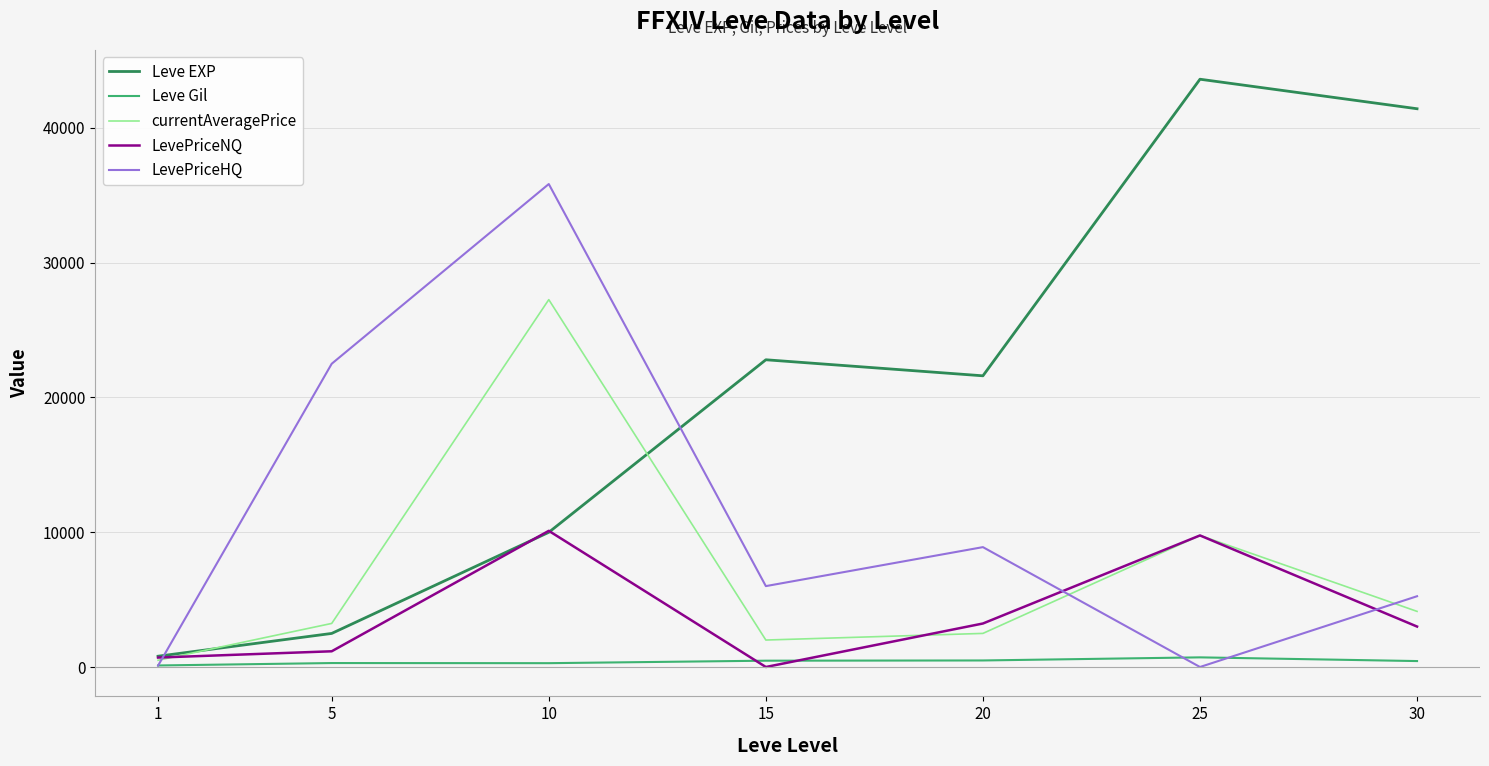

How many interior local peaks does the Leve EXP series have?

2